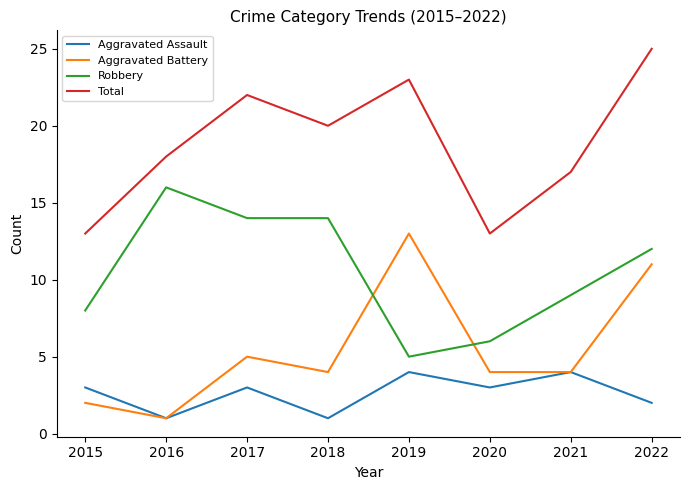

Which series changed the most between 2016 and 2020?

Robbery